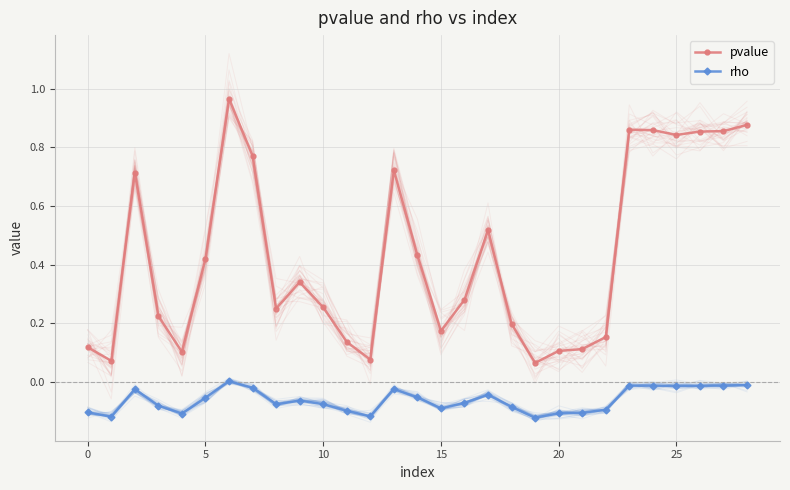

In pvalue, how many points are higher than both neighbors (excluding endpoints)?

6